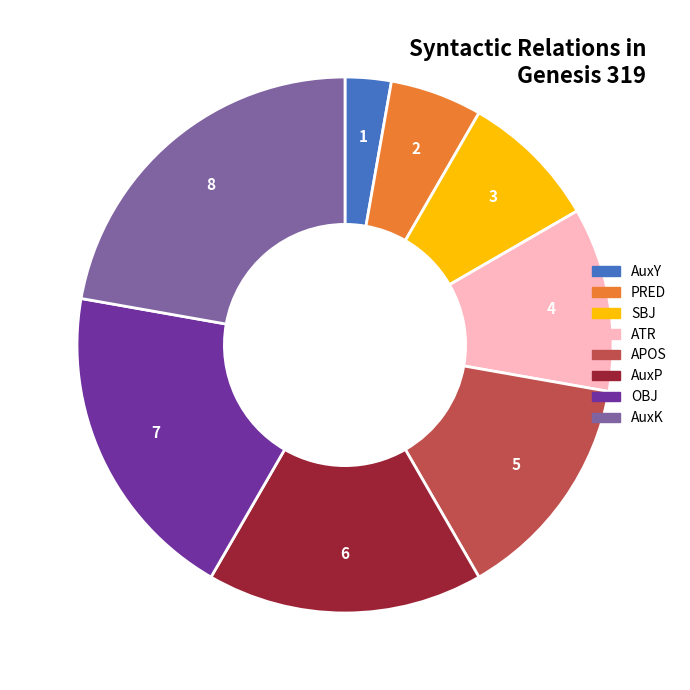

Rank the categories by value from lowest to highest.

AuxY, PRED, SBJ, ATR, APOS, AuxP, OBJ, AuxK